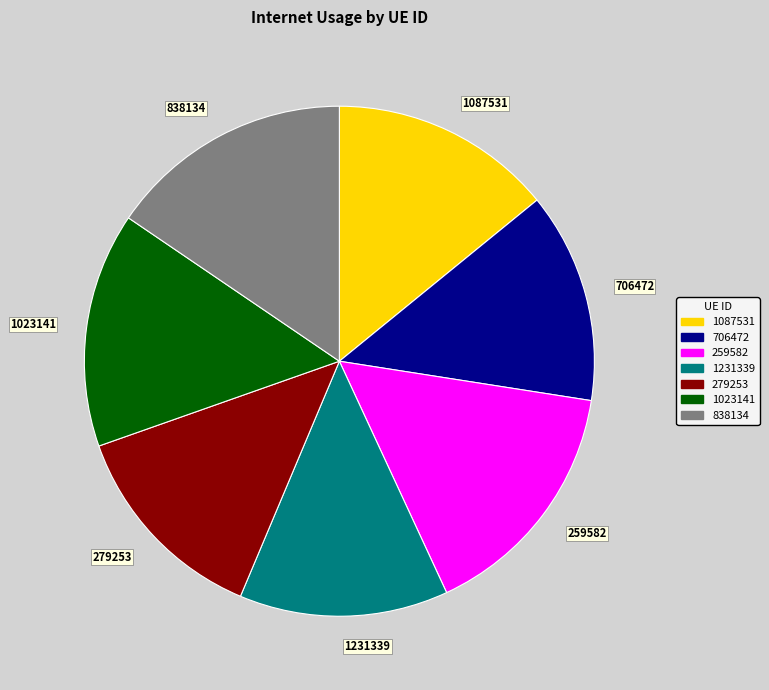

Does any single category account for the majority?

No